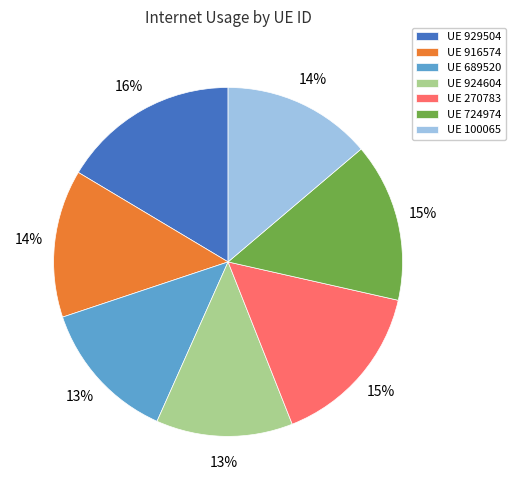

Which category has the biggest portion of the pie?

UE 929504